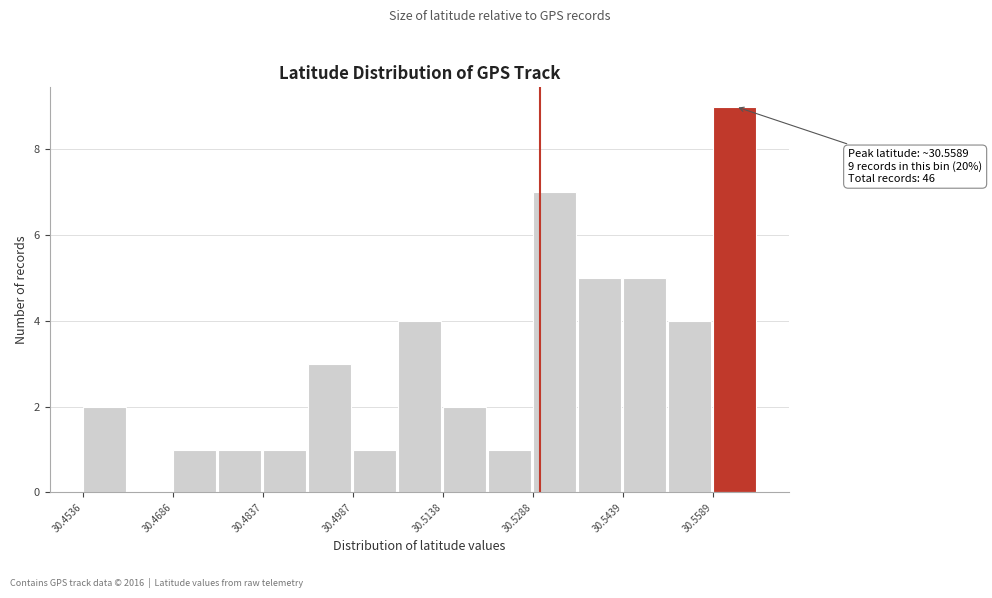

Read against the x-axis, roughly where is the centre of the tallest bar?

30.562